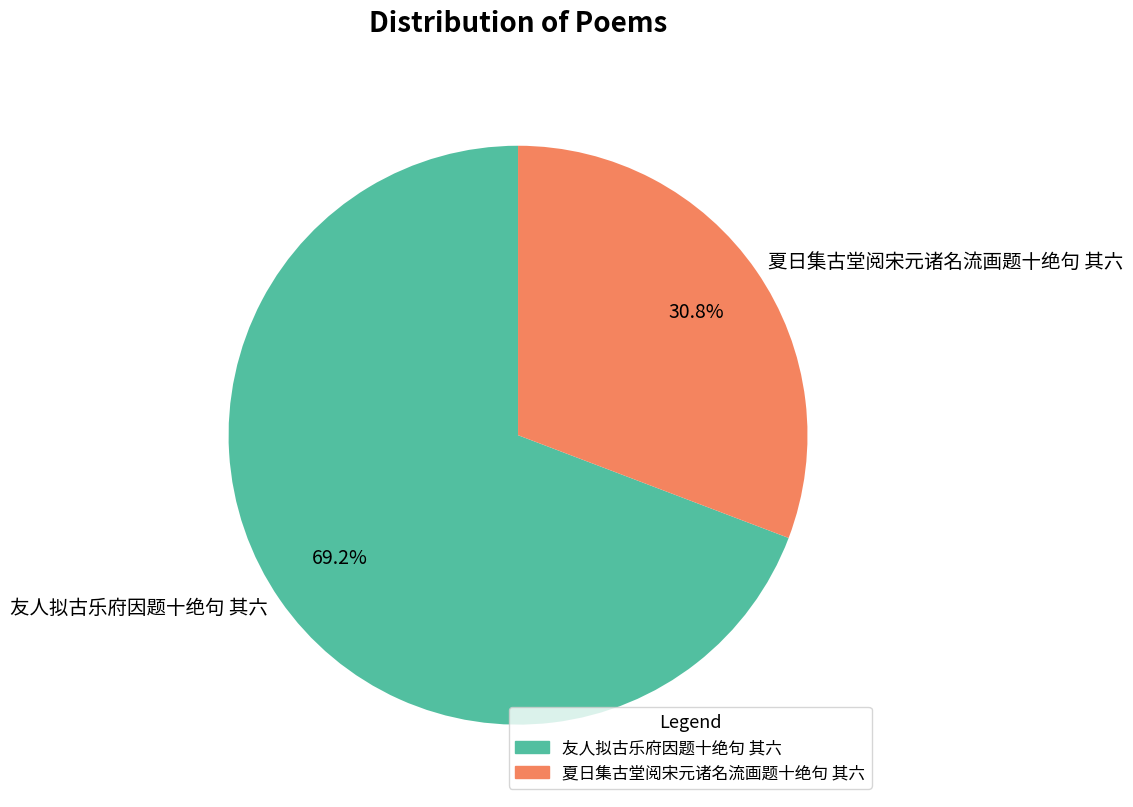

What is the ratio of the value at 夏日集古堂阅宋元诸名流画题十绝句 其六 to the value at 友人拟古乐府因题十绝句 其六?

0.4